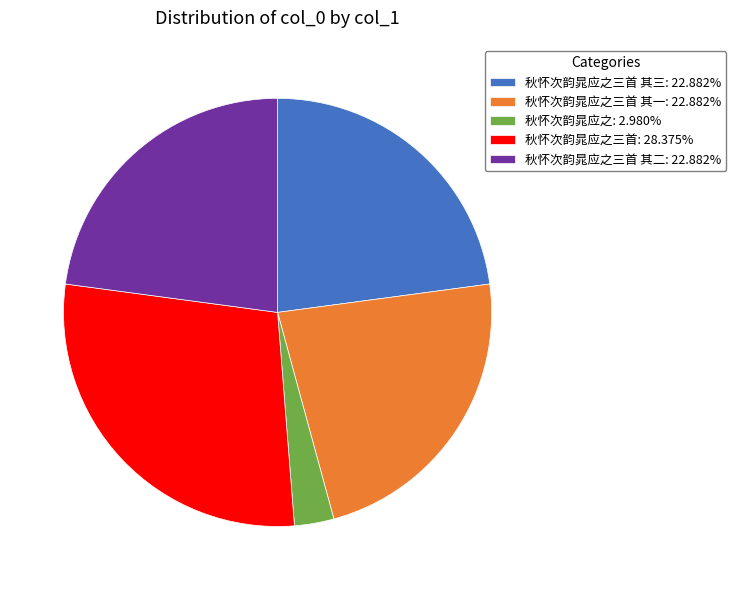

Do 秋怀次韵晁应之三首: 28.375% and 秋怀次韵晁应之三首 其一: 22.882% together represent more than half of the pie?

Yes